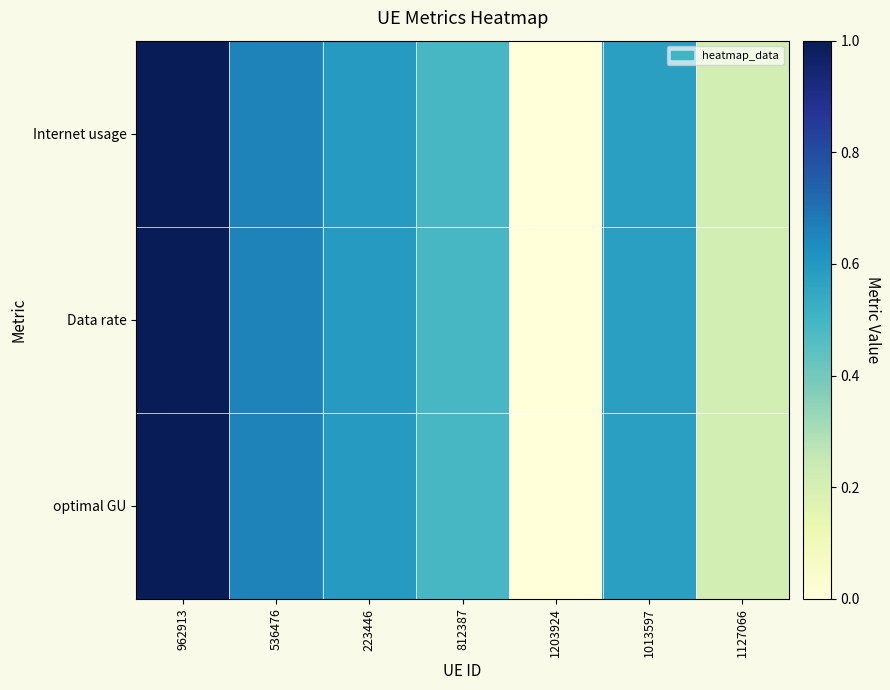

Which category has the lowest value across all series?

1203924